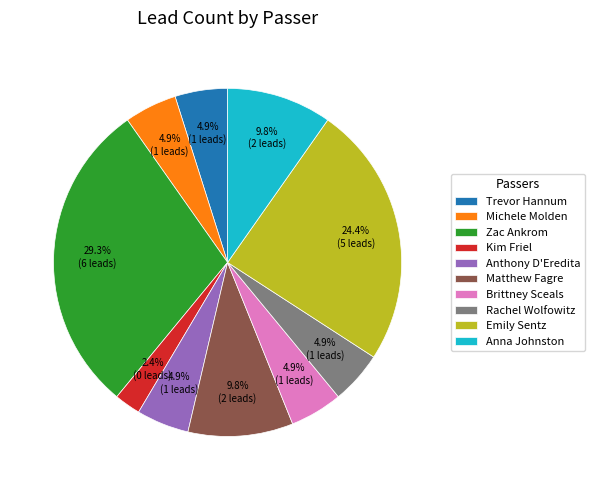

True or false: Michele Molden accounts for 5% of the total.

True